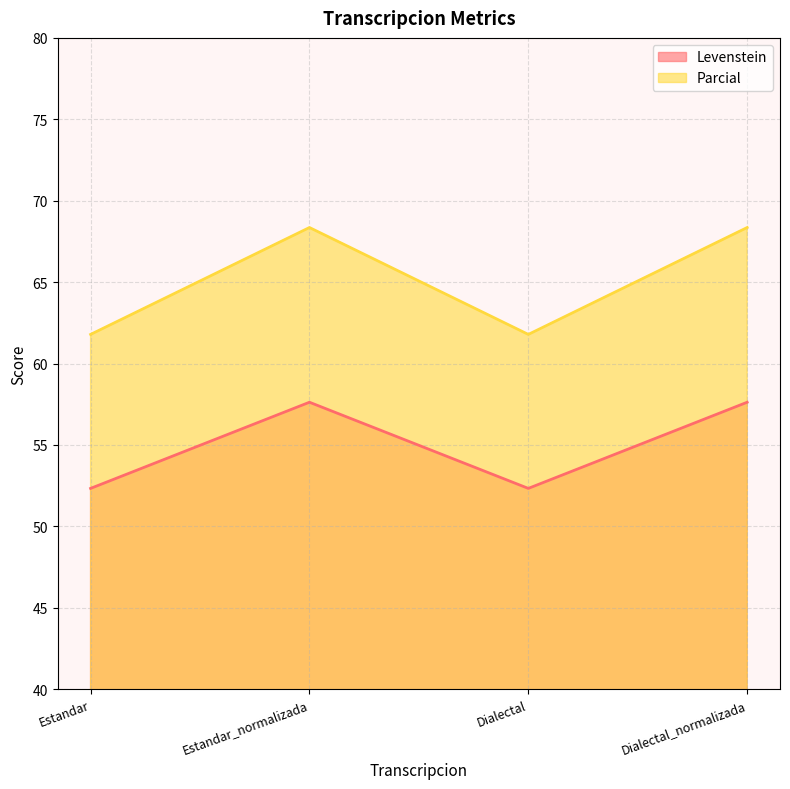

What is the label of the 2nd point from the left?

Estandar_normalizada